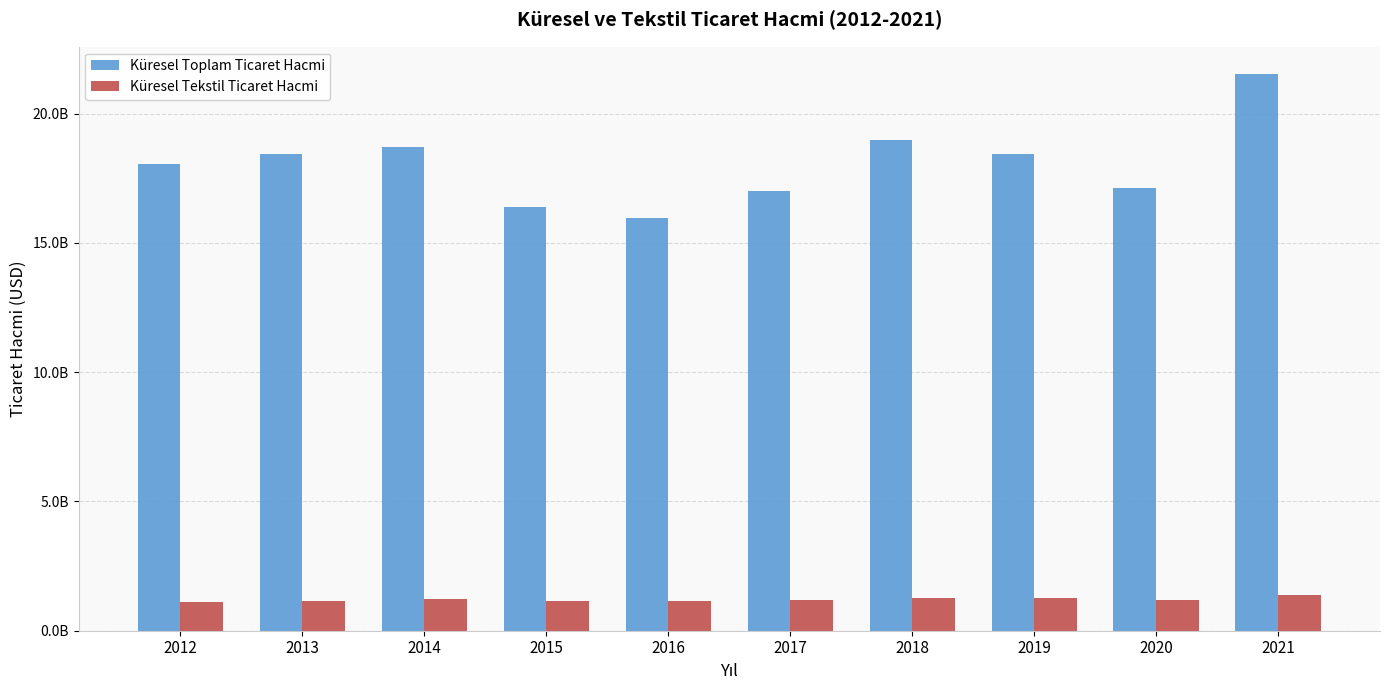

What are all the series names shown in the legend?

Küresel Toplam Ticaret Hacmi, Küresel Tekstil Ticaret Hacmi